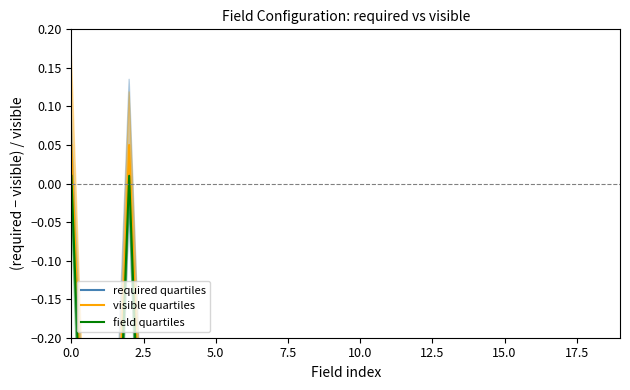

True or false: visible quartiles and field quartiles cross at least once.

False